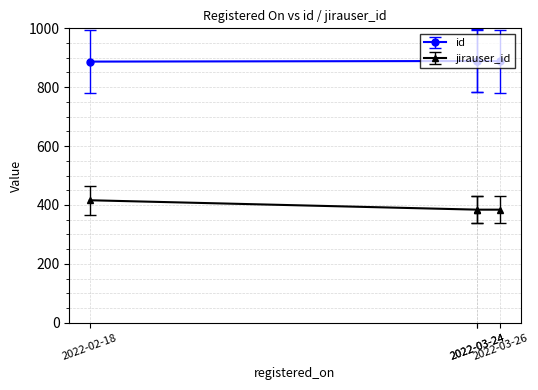

What is the maximum value for id?

890